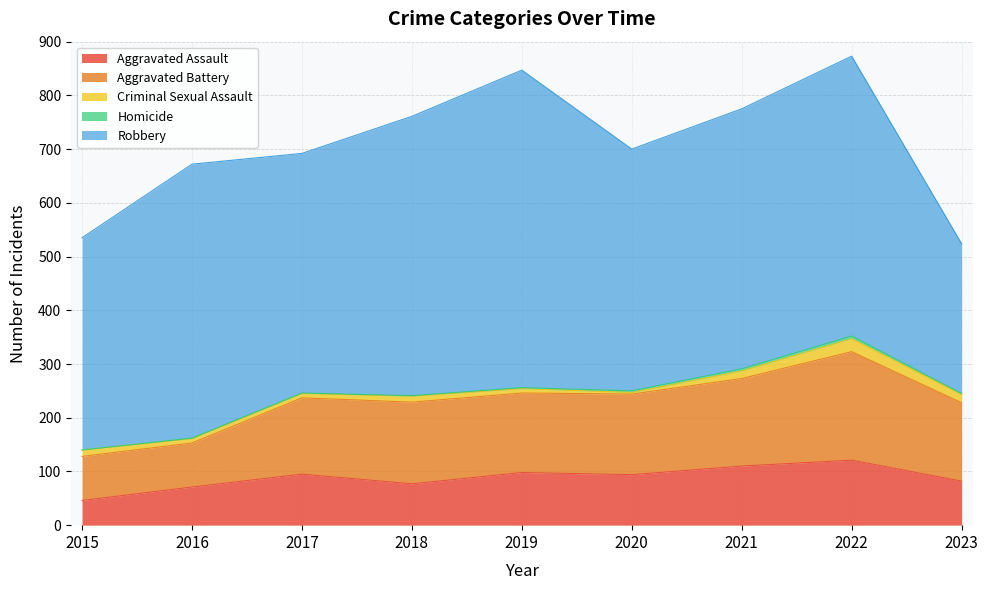

Is the value of Criminal Sexual Assault at 2015 greater than the value of Robbery at 2017?

No